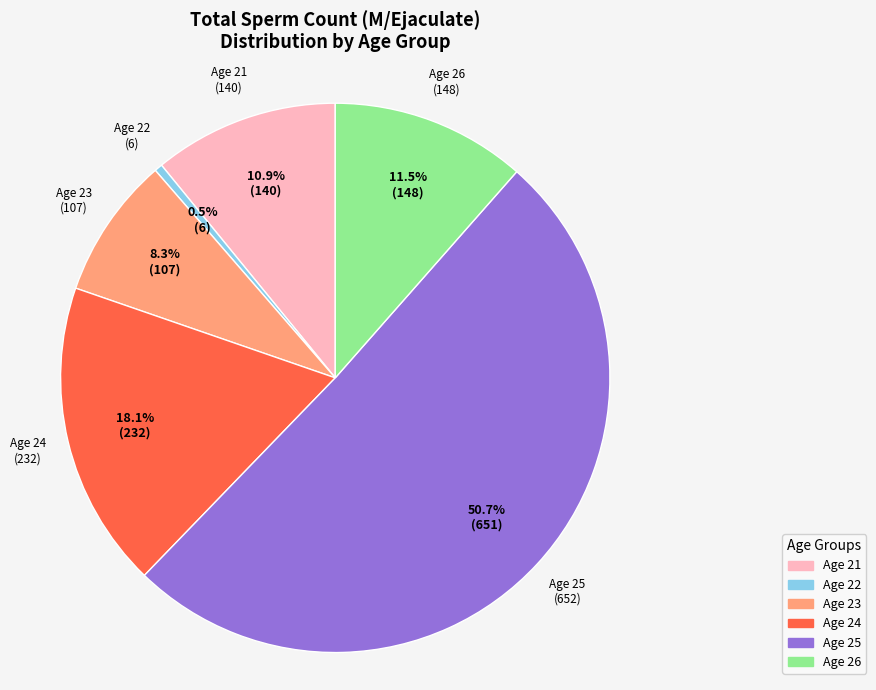

Is there a majority slice in this chart?

Yes